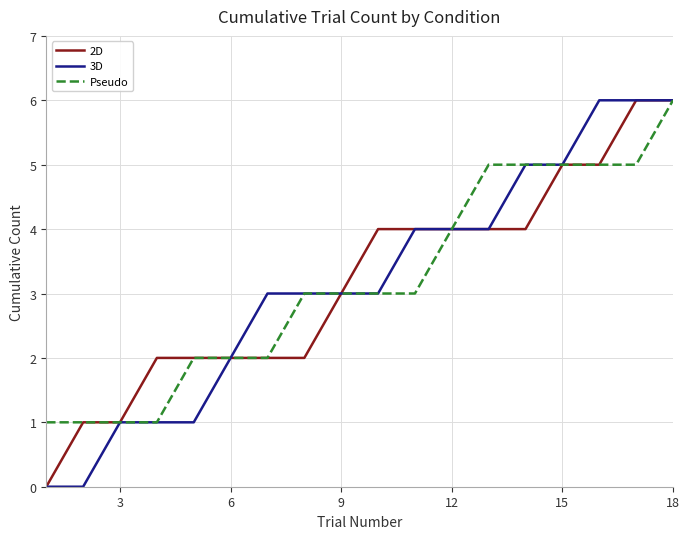

What is the maximum value shown in the chart?

6